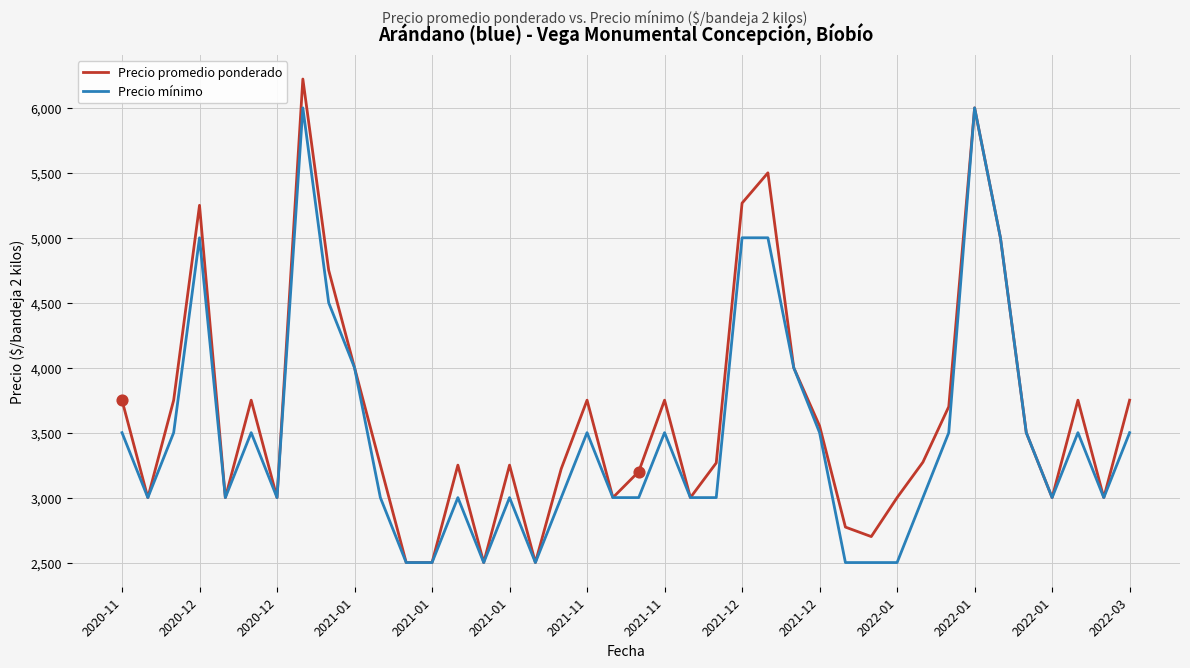

What are all the series names shown in the legend?

Precio promedio ponderado, Precio mínimo